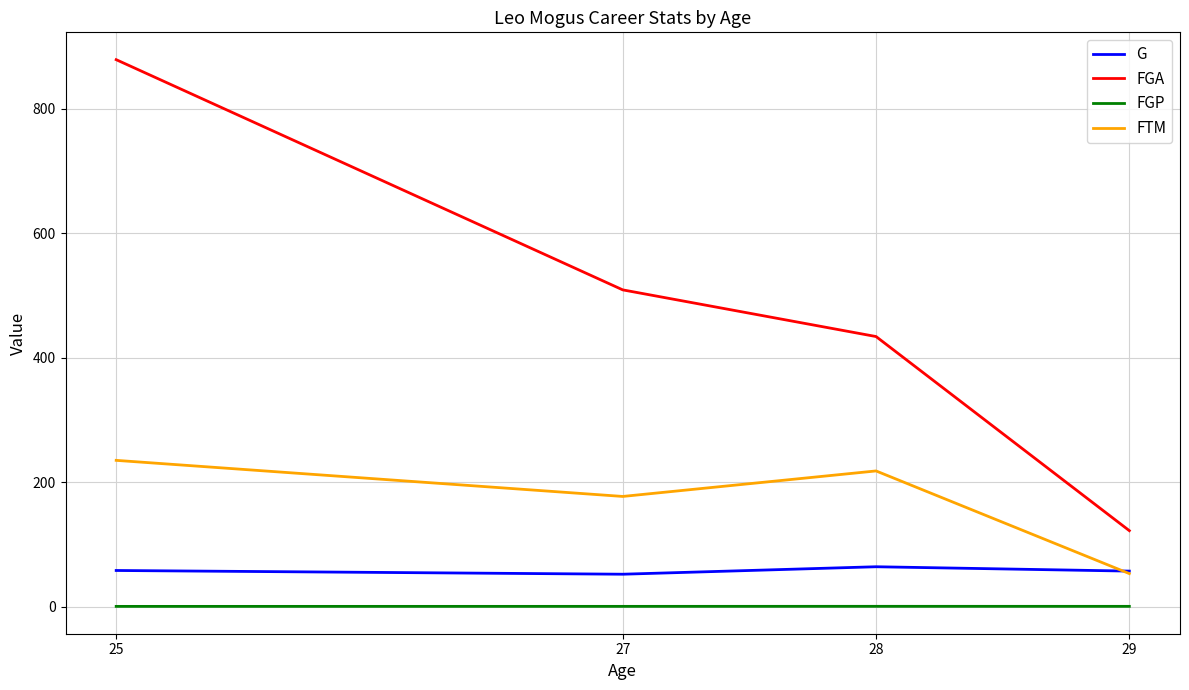

Does the chart display data point markers on the line(s)?

No